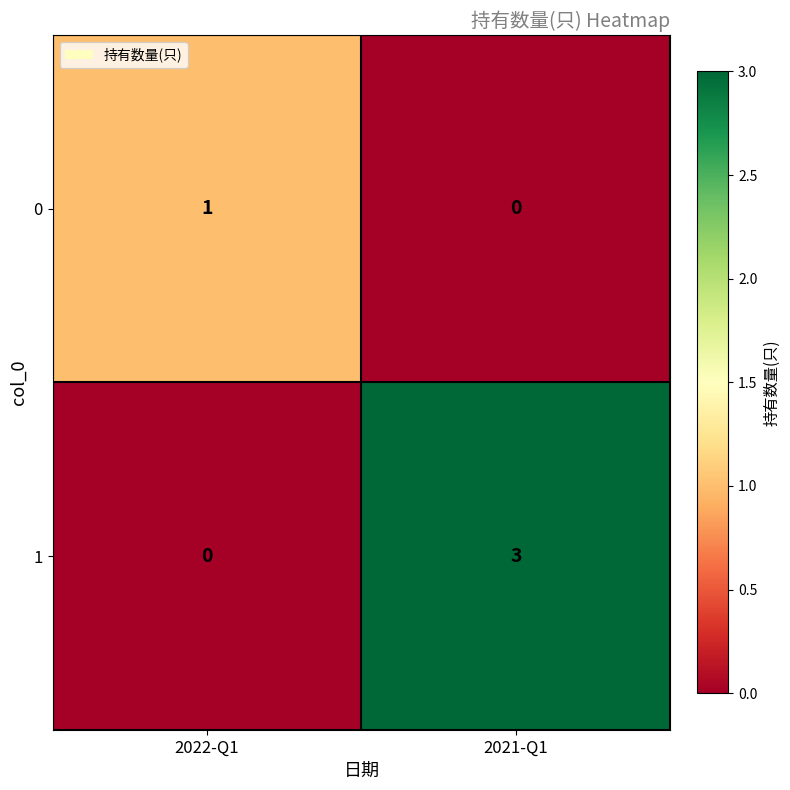

How many values in 1 are above zero?

1